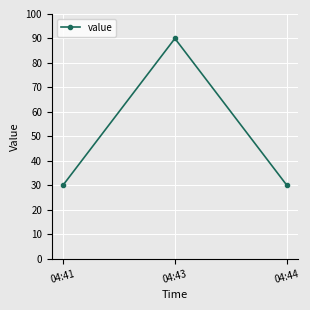

How many values are between 30 and 90?

3